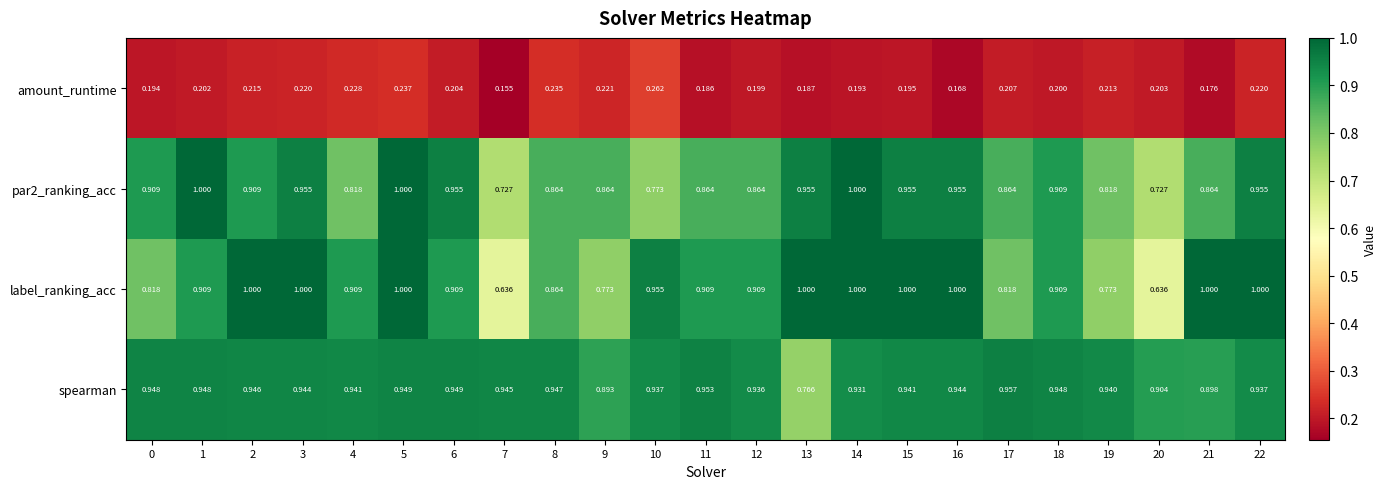

Which series has the widest spread of values?

label_ranking_acc